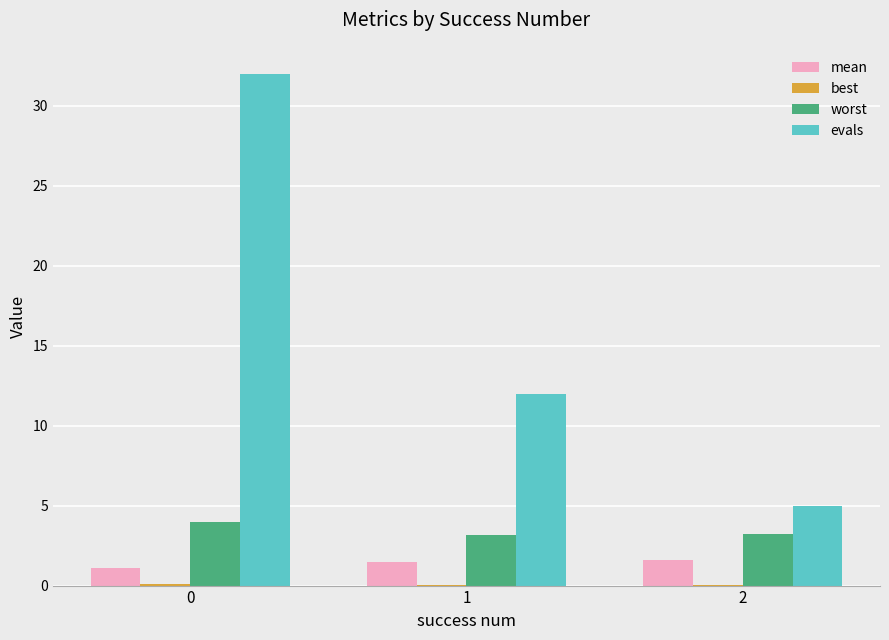

What is the maximum value shown in the chart?

32.0